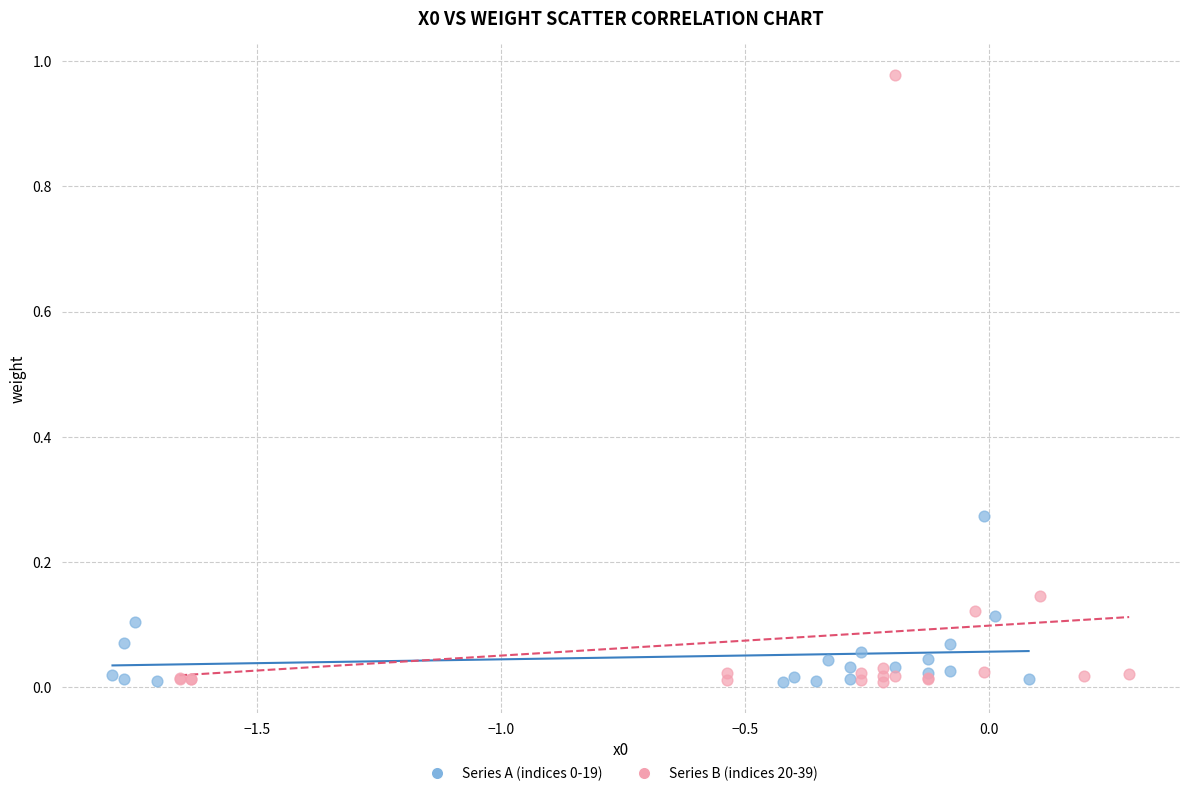

Which series has the widest spread of Y values?

Series B (indices 20-39)